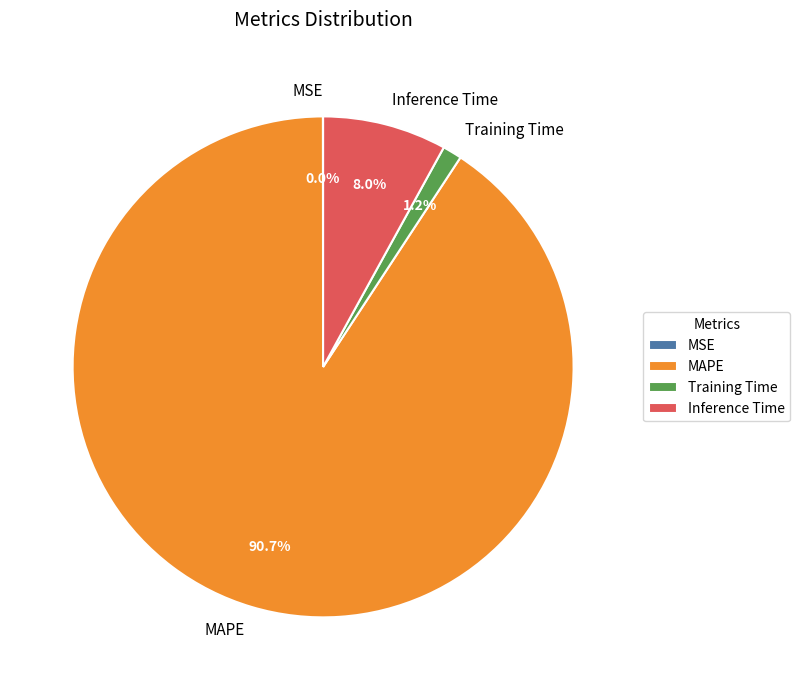

Which slice represents more than half of the pie?

MAPE